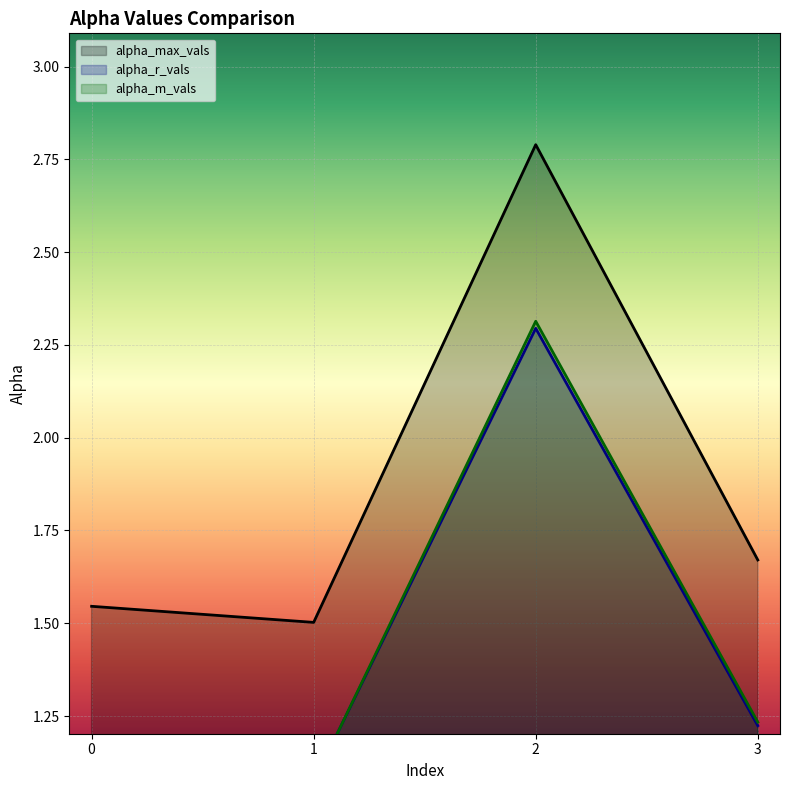

At which label does alpha_max_vals reach its minimum?

1